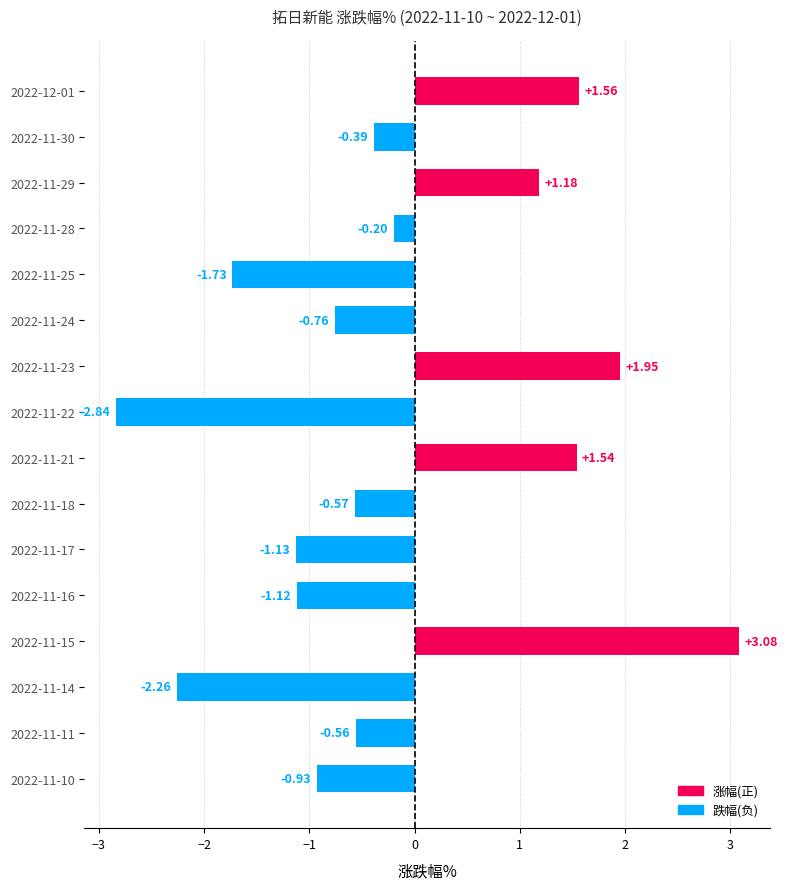

How many categories are shown in the chart?

16